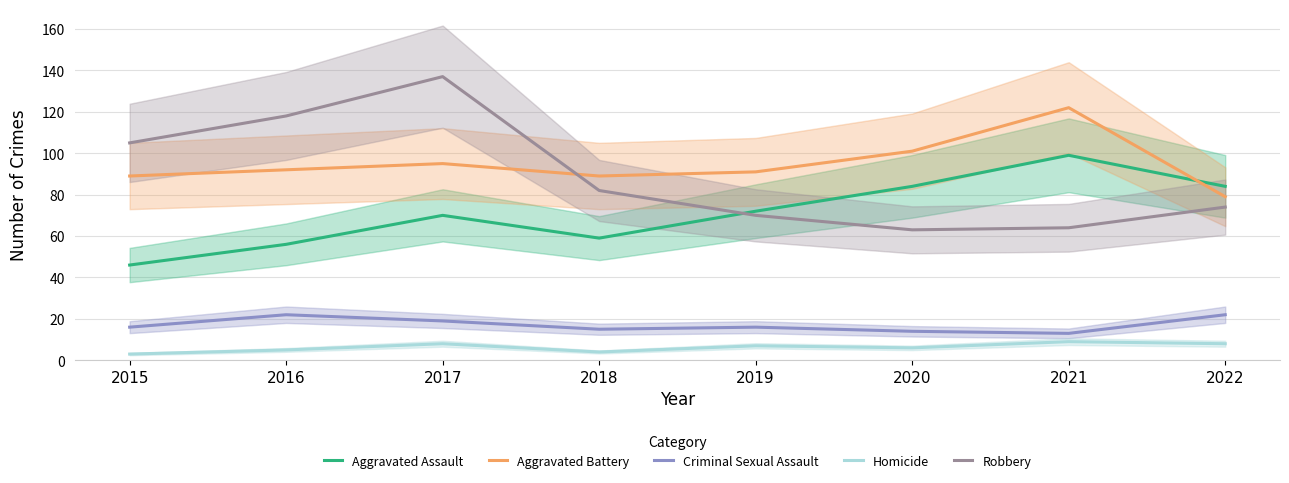

What is the sum of all Aggravated Battery values?

758